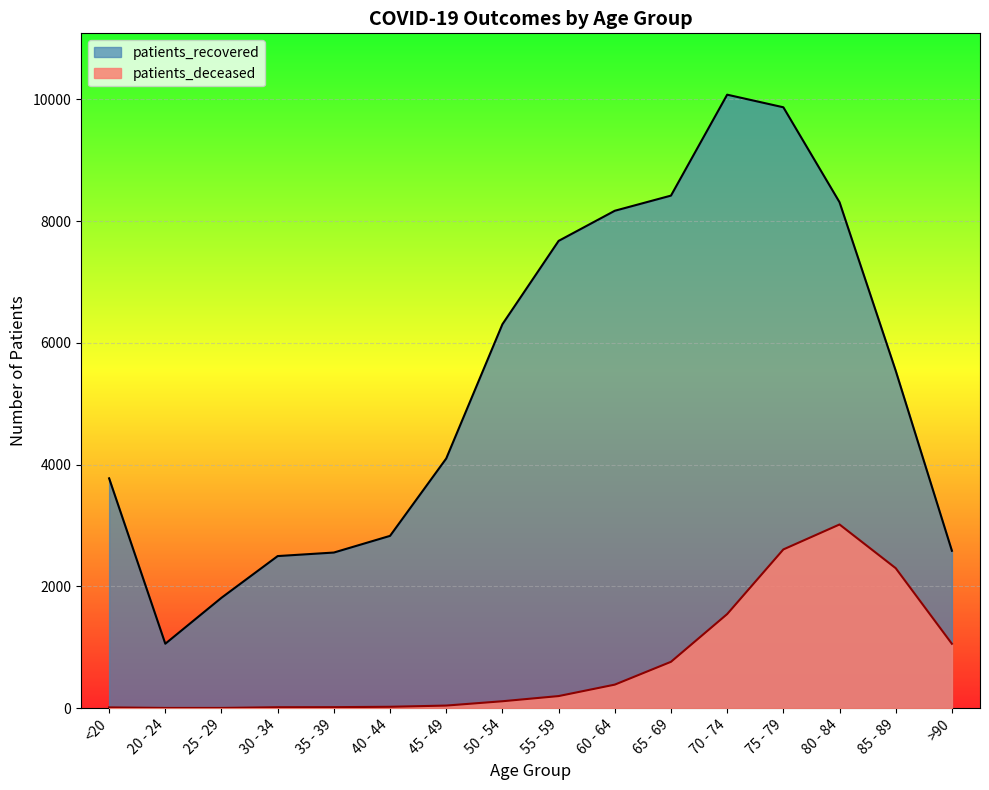

Reading right to left, what are all the values shown in this chart?

patients_deceased: >90=1057	85 - 89=2299	80 - 84=3017	75 - 79=2607	70 - 74=1545	65 - 69=761	60 - 64=386	55 - 59=198	50 - 54=113	45 - 49=42	40 - 44=22	35 - 39=16	30 - 34=15	25 - 29=3	20 - 24=3	<20=12
patients_recovered: >90=2585	85 - 89=5542	80 - 84=8311	75 - 79=9871	70 - 74=10078	65 - 69=8420	60 - 64=8171	55 - 59=7676	50 - 54=6307	45 - 49=4101	40 - 44=2830	35 - 39=2556	30 - 34=2498	25 - 29=1813	20 - 24=1058	<20=3775